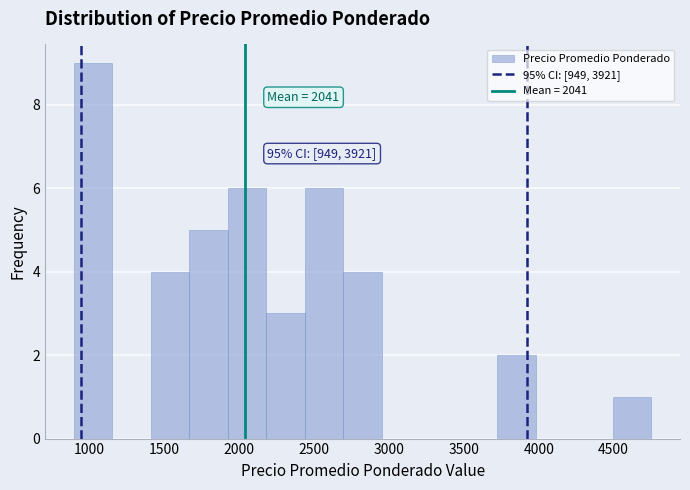

Over which range of the x-axis is the bar tallest?

900 to 1150